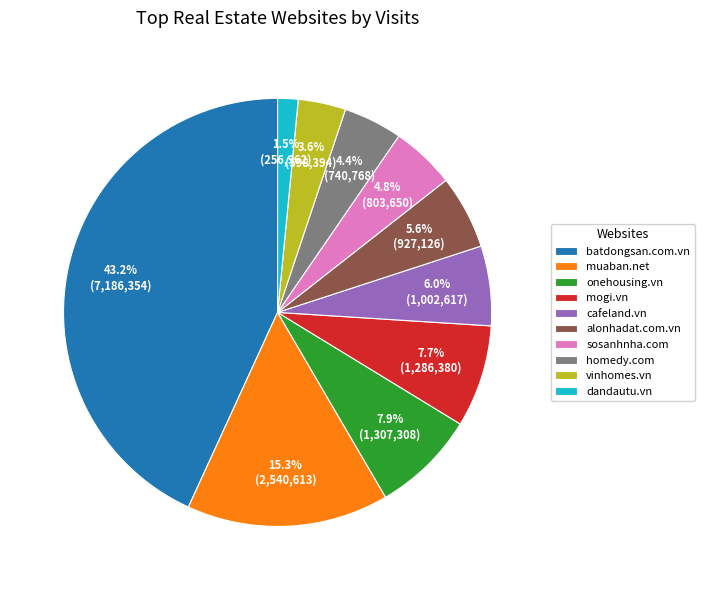

What is the ratio of the value at cafeland.vn to the value at alonhadat.com.vn?

1.1